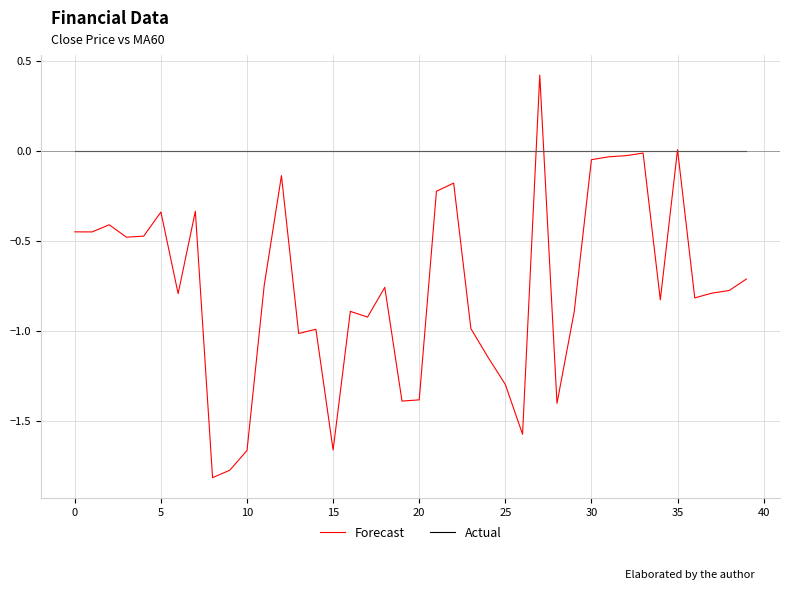

Which series has the largest range (max minus min)?

Forecast